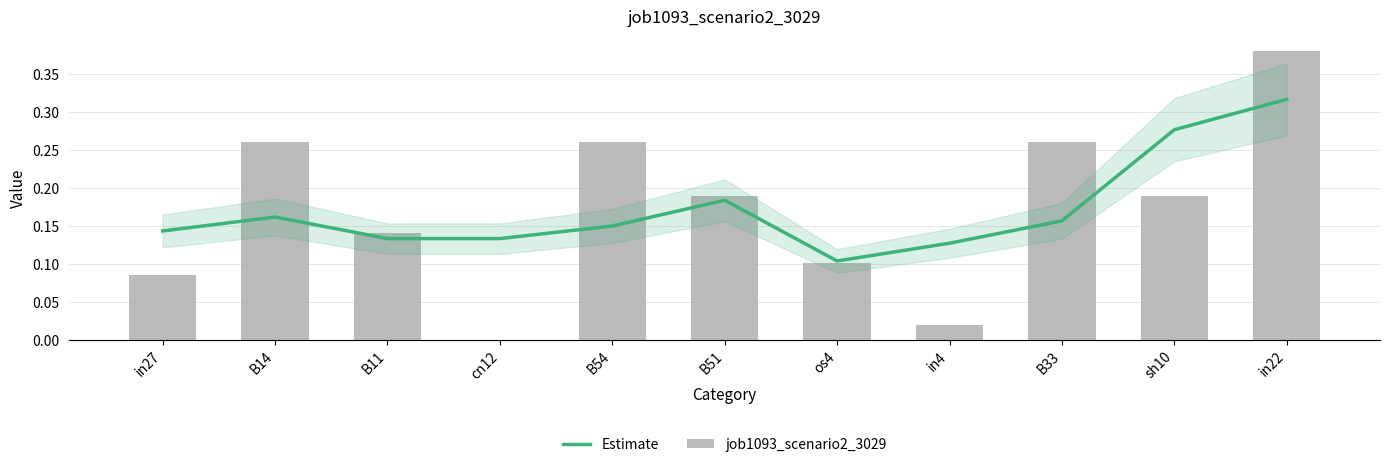

At which label does job1093_scenario2_3029 reach its minimum?

cn12